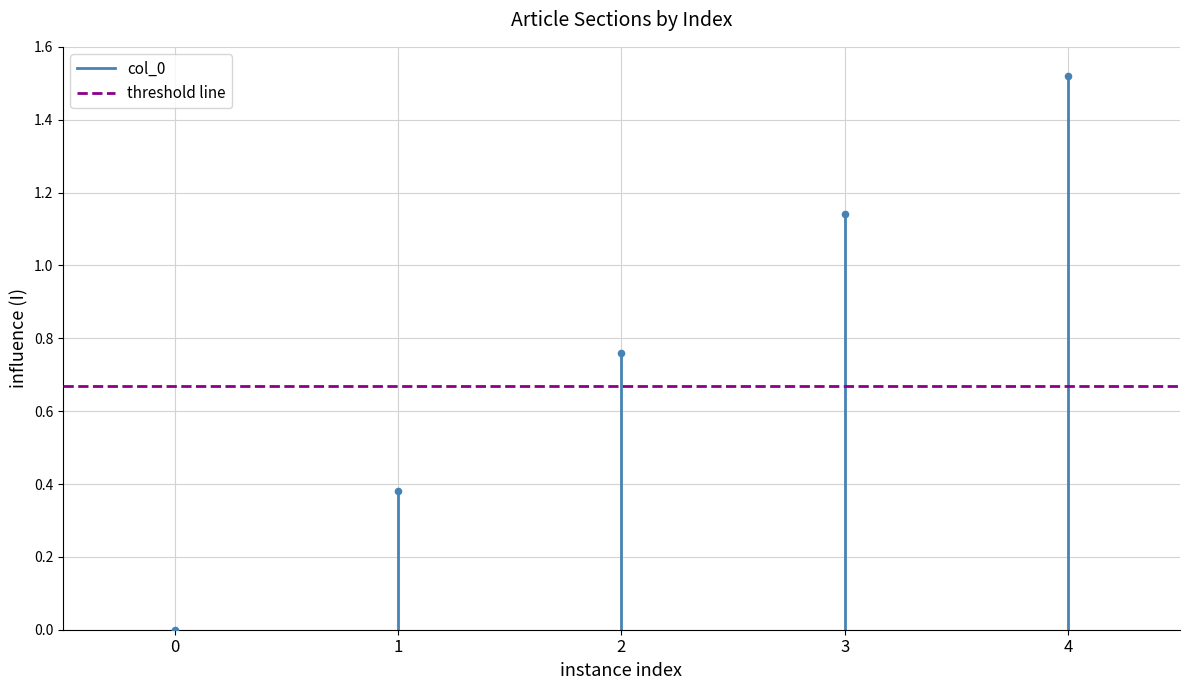

How many points are shown in the scatter plot?

5